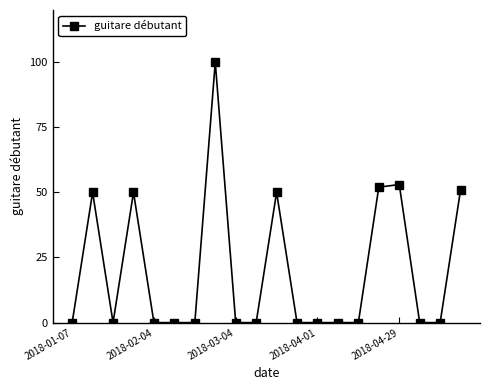

What is the difference between the second highest and second lowest values?

53